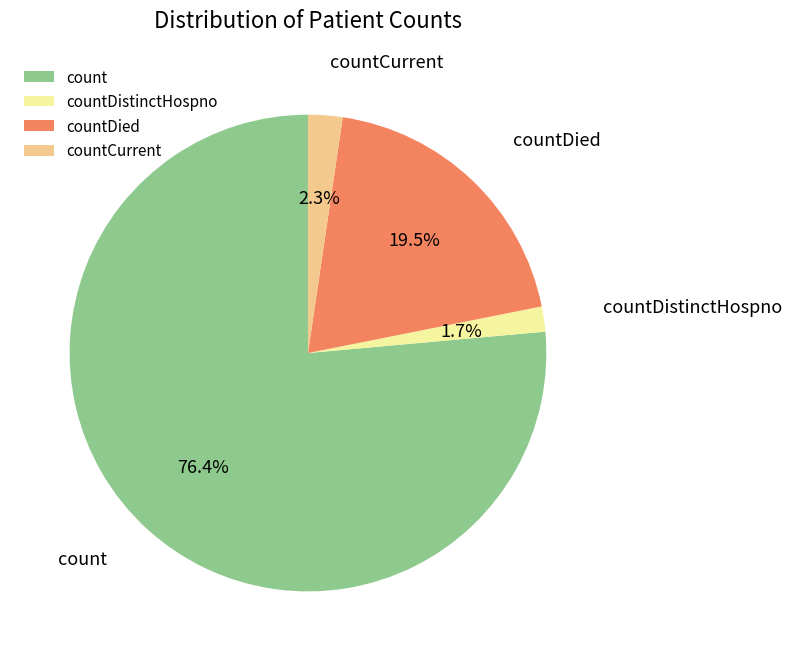

How many slices are in this pie chart?

4